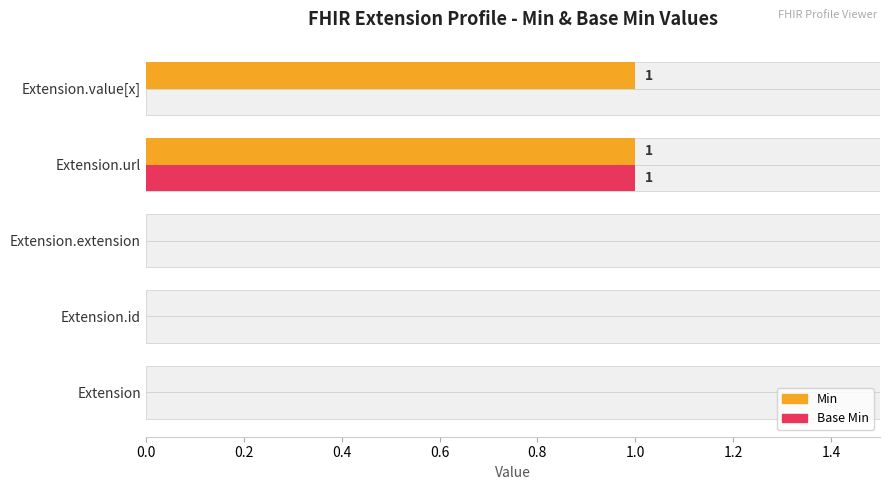

How many values in the Min series exceed 0?

2